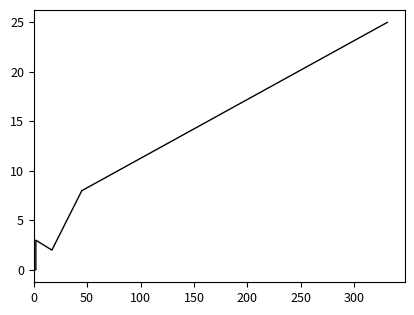

What is the value of the 8th point from the left?

25